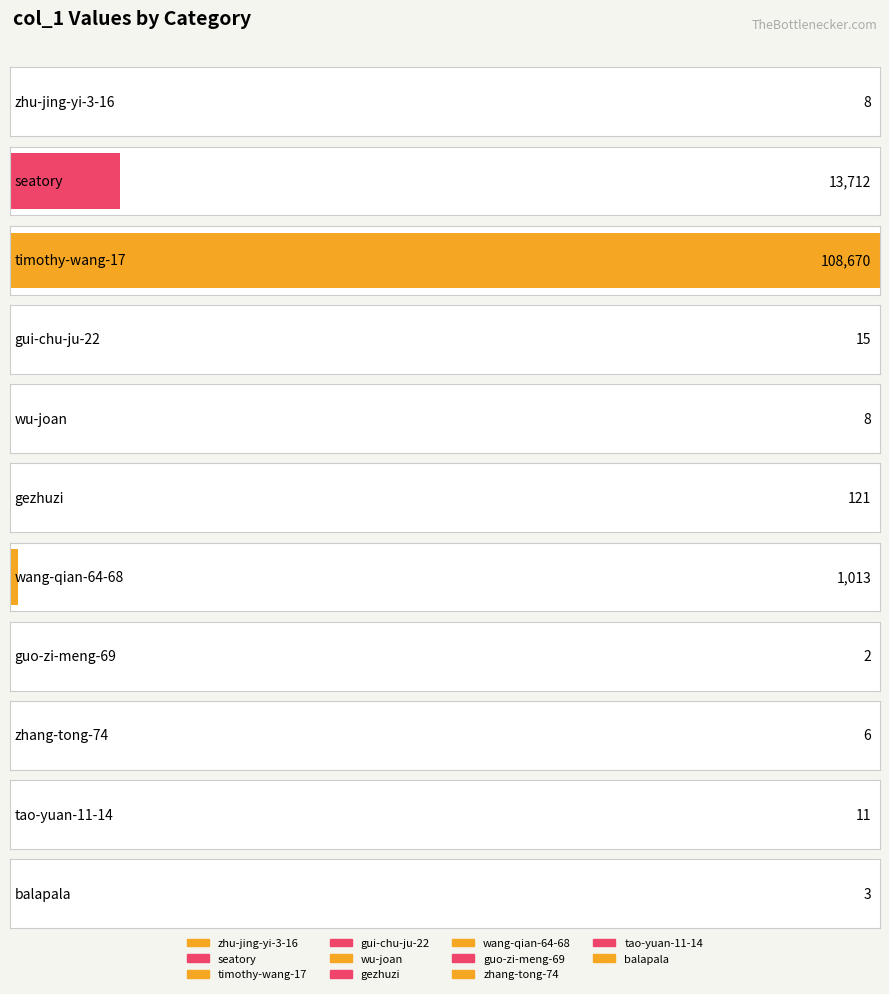

Which has a higher value, seatory or zhu-jing-yi-3-16?

seatory